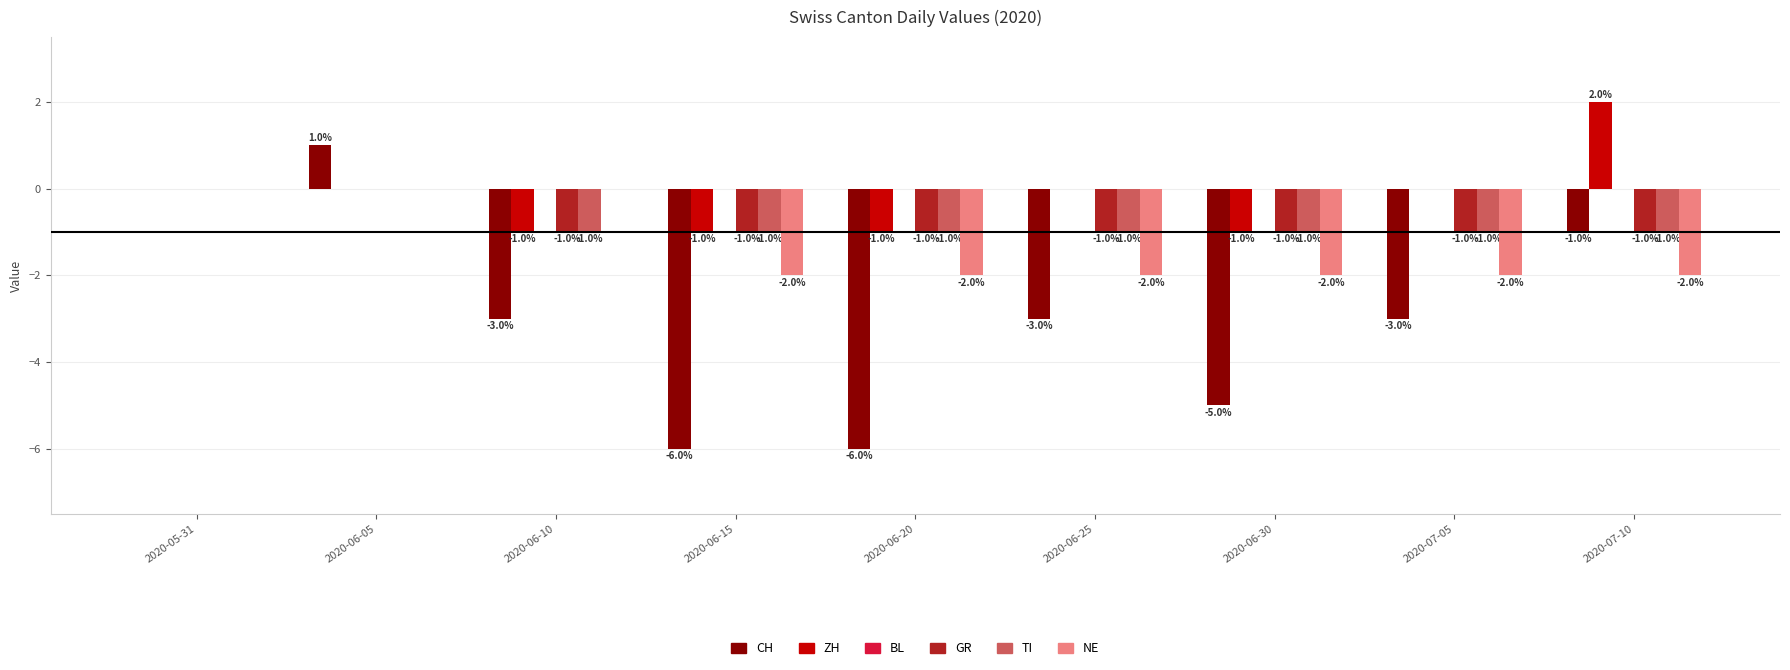

Which category has the highest value in the ZH series?

2020-07-10